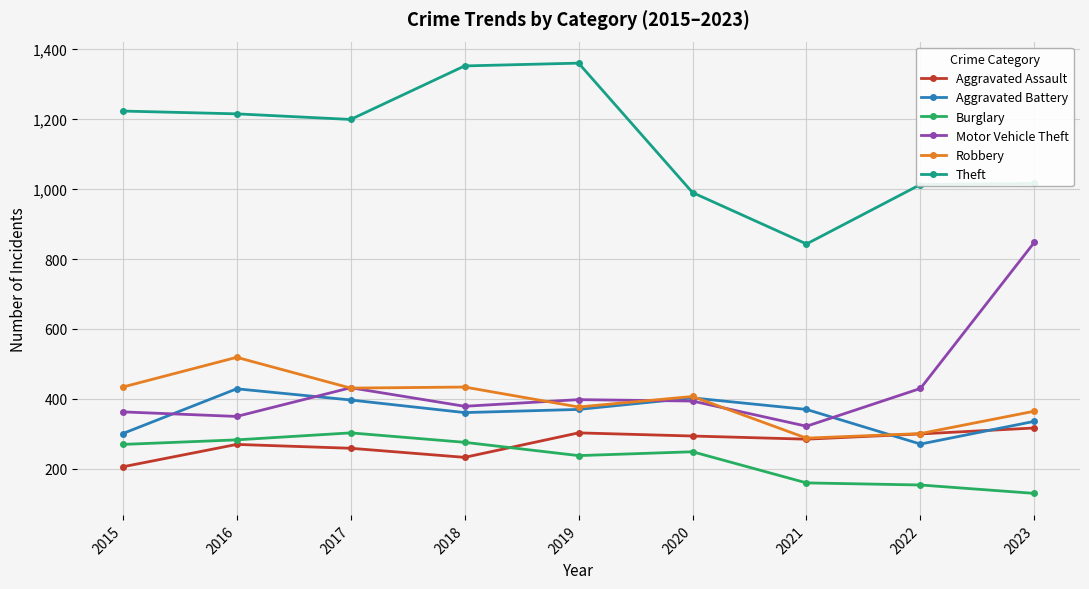

The Motor Vehicle Theft series shows 379 at 2018. True or false?

True